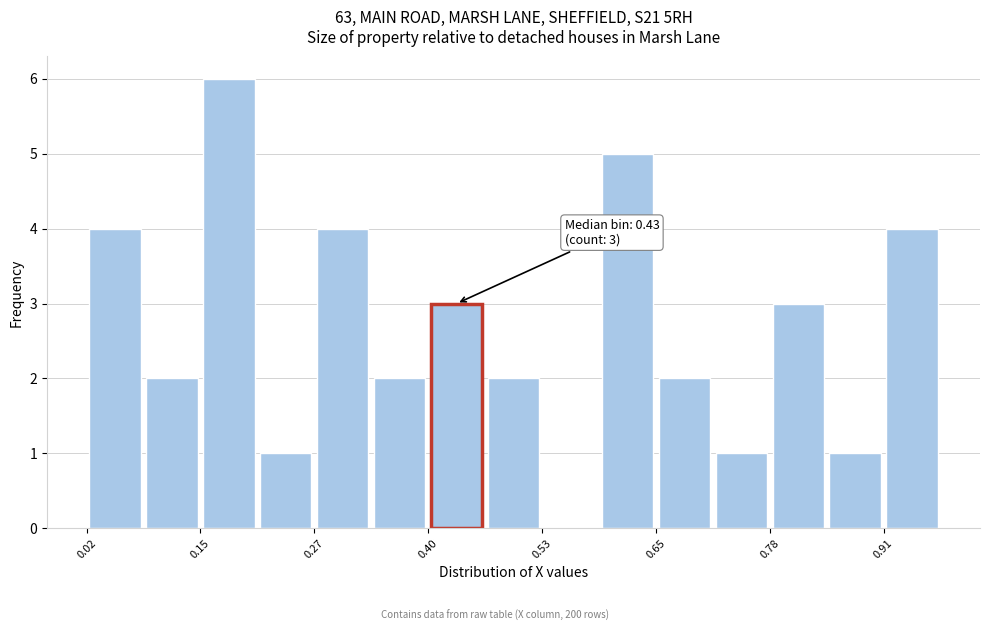

Around what value on the x-axis is the tallest bar? Give the approximate position of its centre, as read against the axis.

0.18